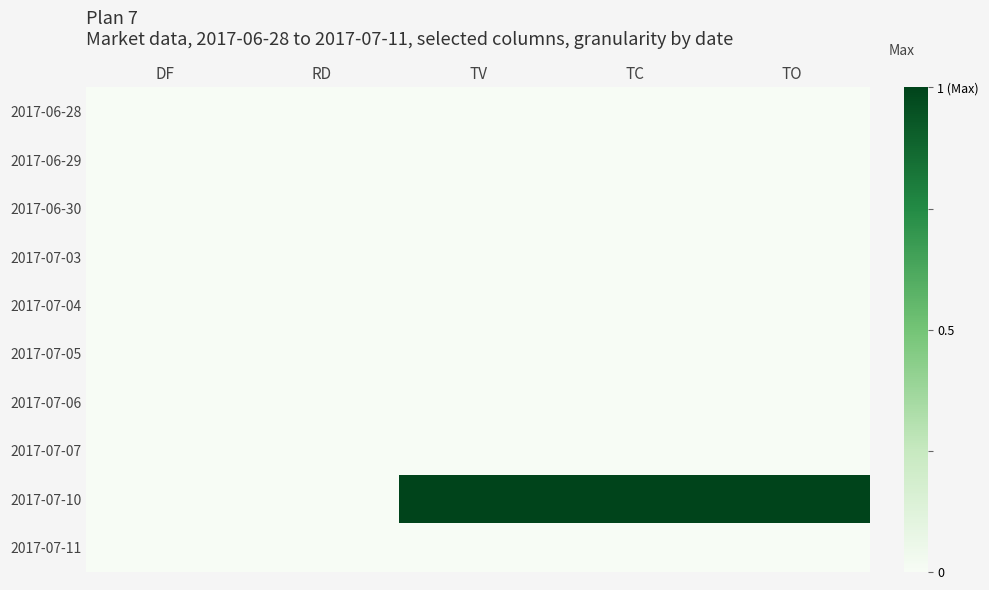

Reading left to right, what are all the values shown in this chart?

2017-06-28: DF=0	RD=0	TV=0	TC=0	TO=0
2017-06-29: DF=0	RD=0	TV=0	TC=0	TO=0
2017-06-30: DF=0	RD=0	TV=0	TC=0	TO=0
2017-07-03: DF=0	RD=0	TV=0	TC=0	TO=0
2017-07-04: DF=0	RD=0	TV=0	TC=0	TO=0
2017-07-05: DF=0	RD=0	TV=0	TC=0	TO=0
2017-07-06: DF=0	RD=0	TV=0	TC=0	TO=0
2017-07-07: DF=0	RD=0	TV=0	TC=0	TO=0
2017-07-10: DF=0	RD=0	TV=1	TC=1	TO=1
2017-07-11: DF=0	RD=0	TV=0	TC=0	TO=0